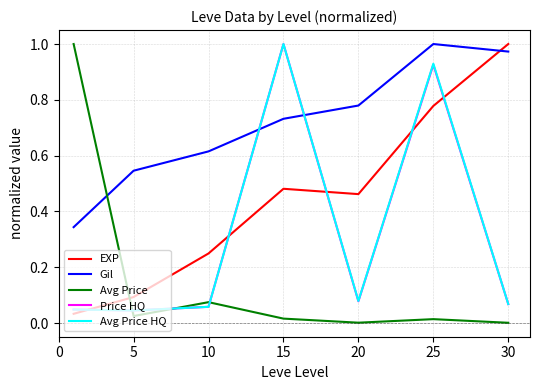

True or false: Gil and EXP intersect in this chart.

True